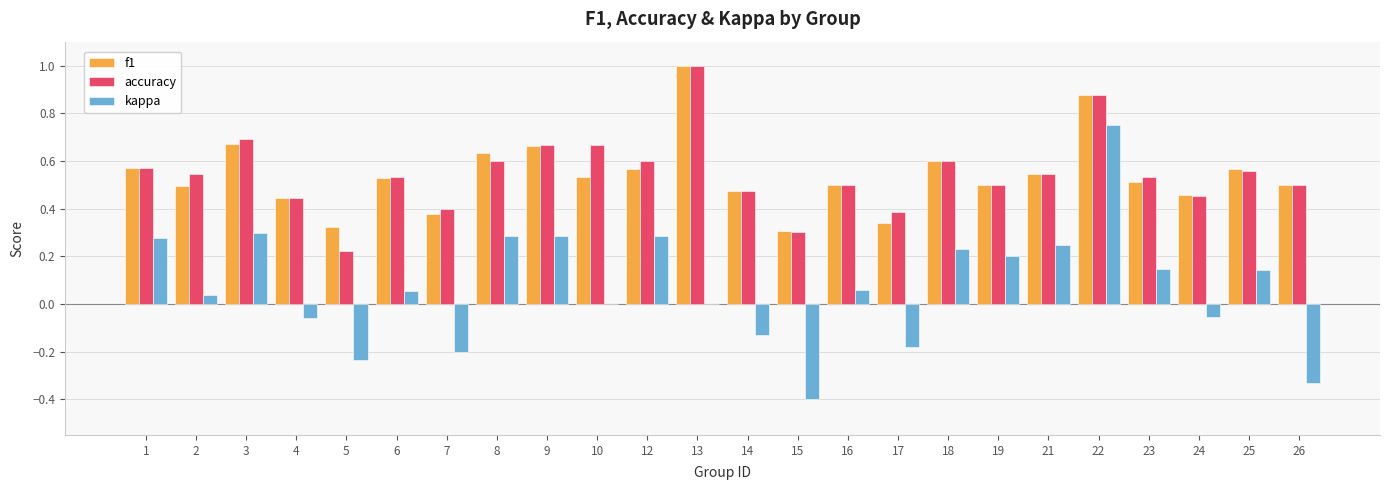

Are the bars horizontal?

No